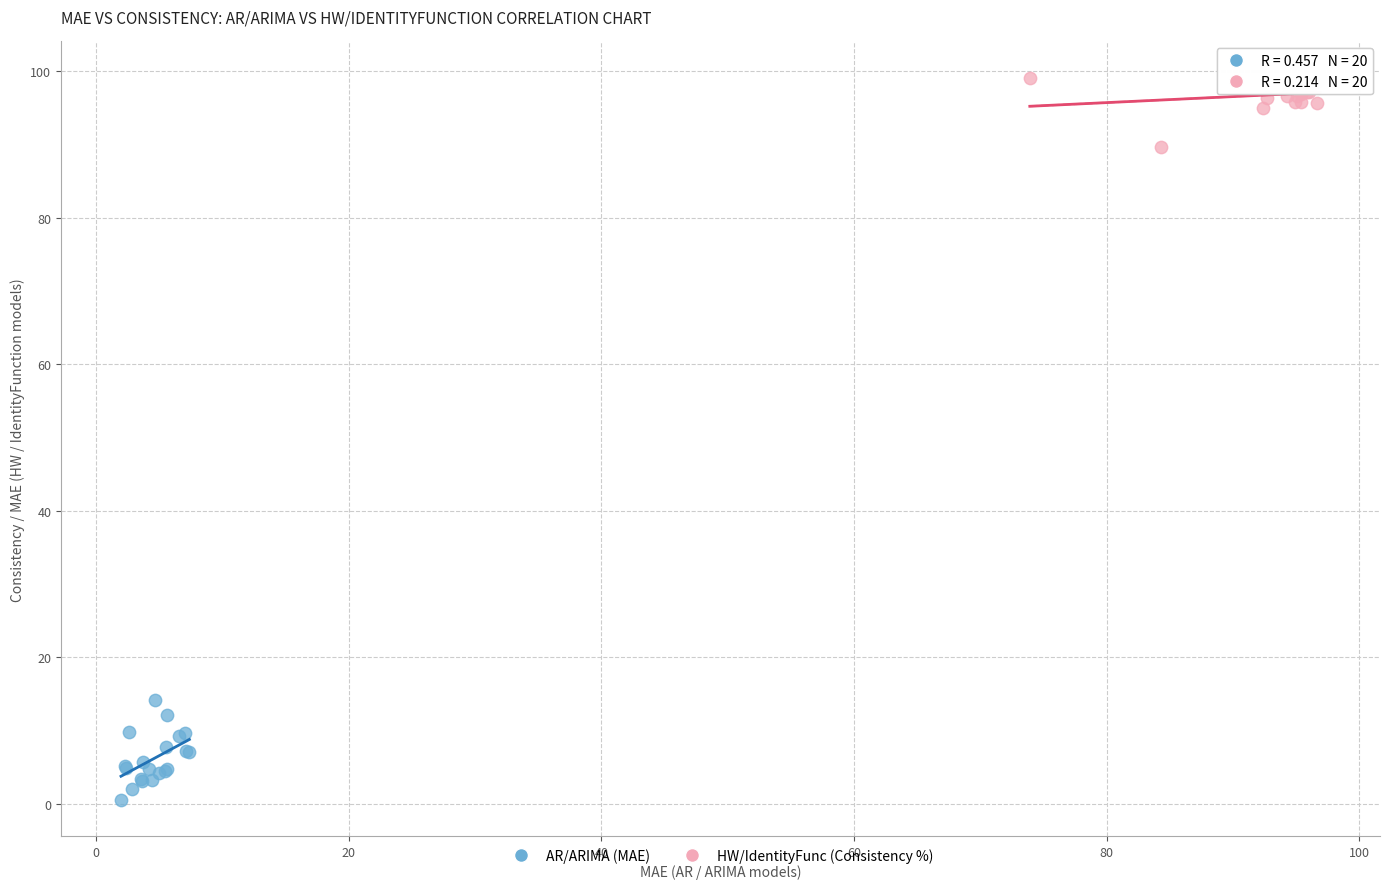

Which series contains the highest Y value?

HW/IdentityFunc (Consistency %)